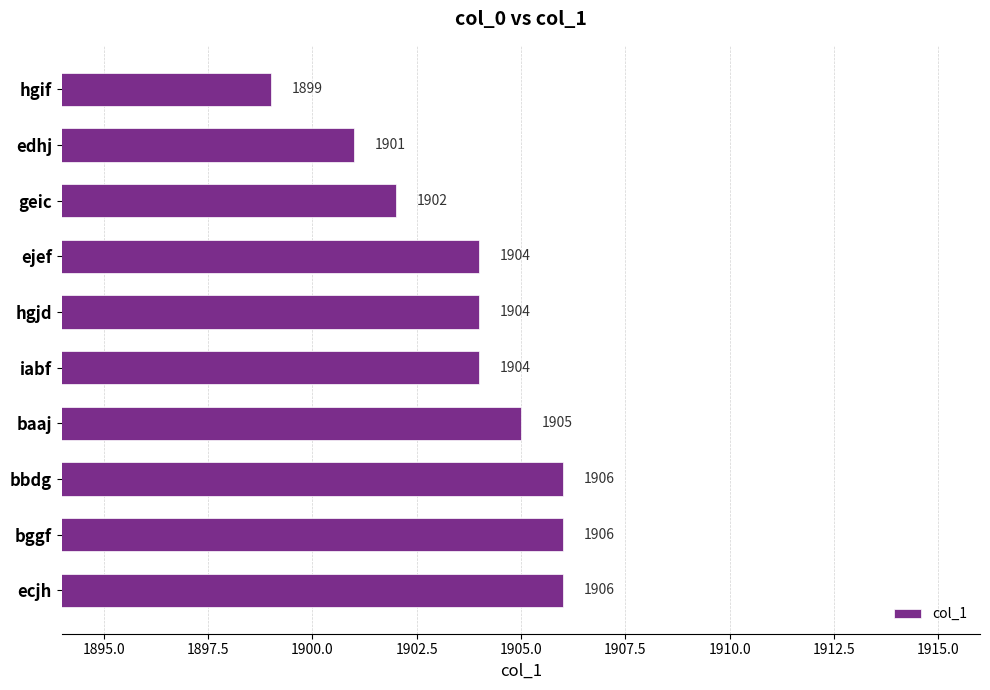

How many series are shown in this chart?

1